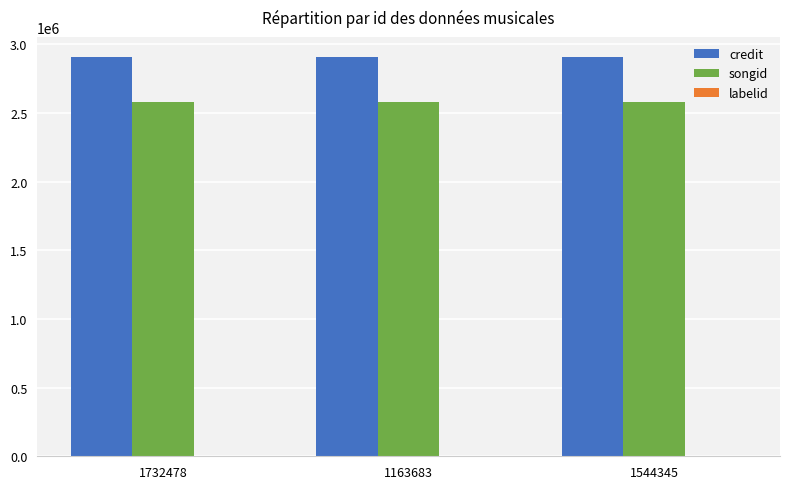

True or false: songid has a value of 1622730 at 1163683.

False